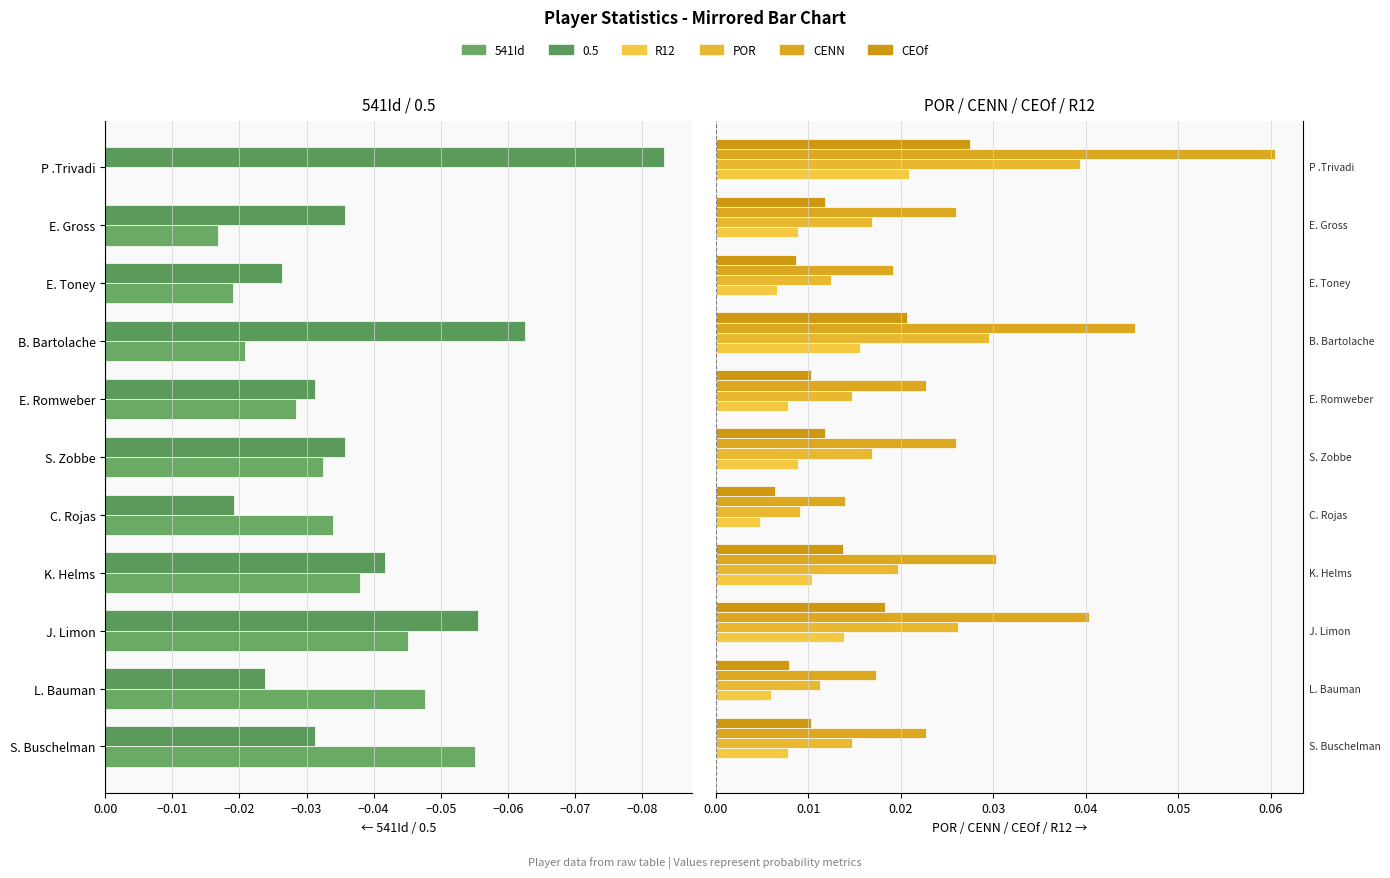

What is the sum of all R12 values?

0.1